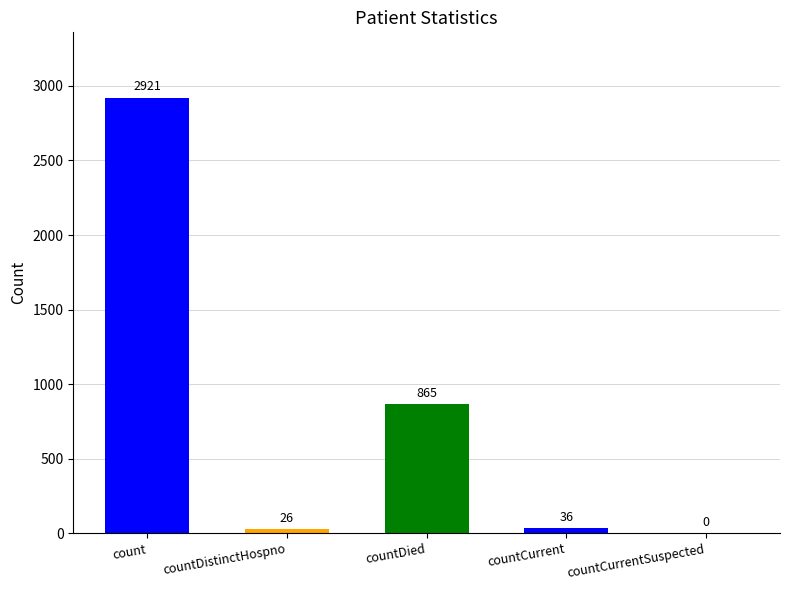

What is the difference between the maximum and minimum values?

2921